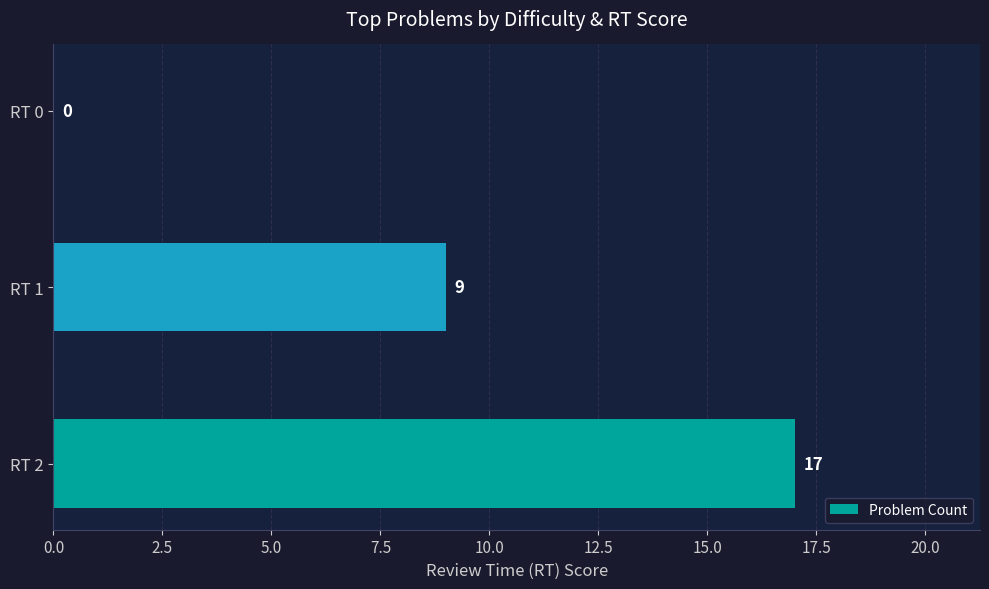

How many values are between 0 and 17?

3